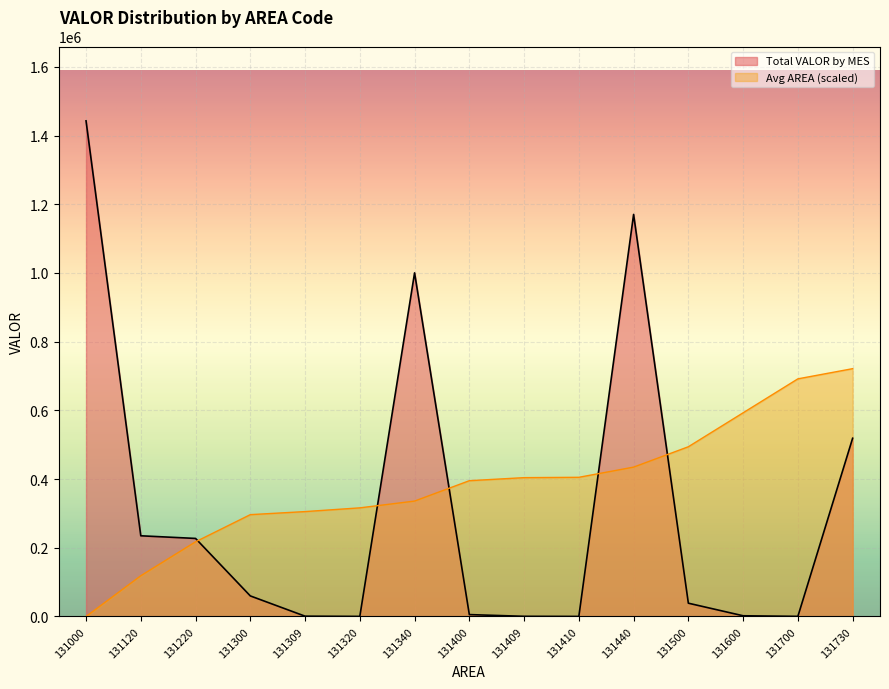

Which series ends up on top after the final intersection of Avg AREA by MES and Total VALOR by MES?

Avg AREA by MES